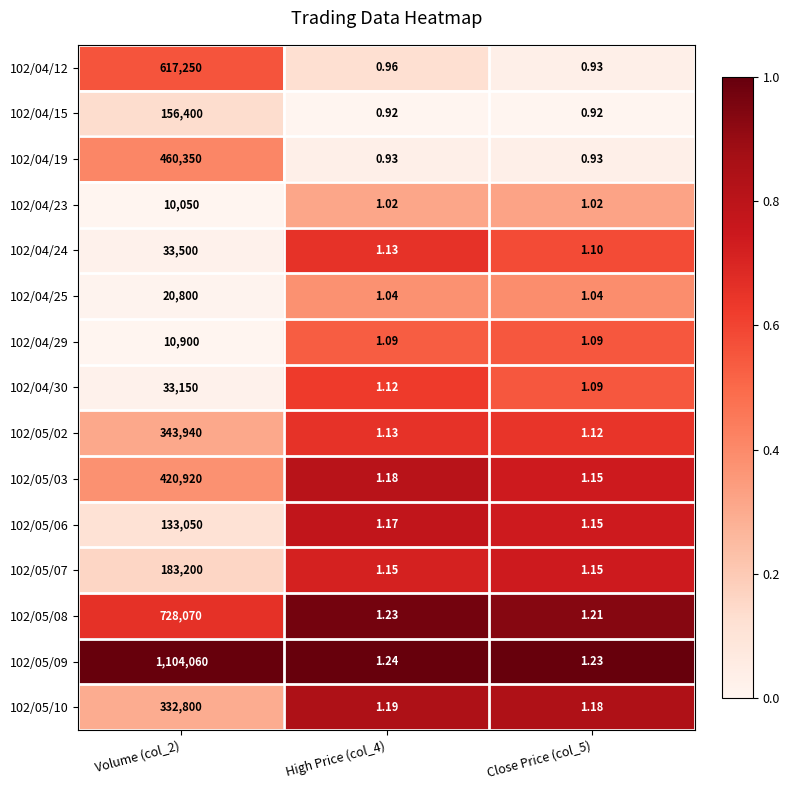

At which category does the chart reach its peak across all series?

Volume (col_2)